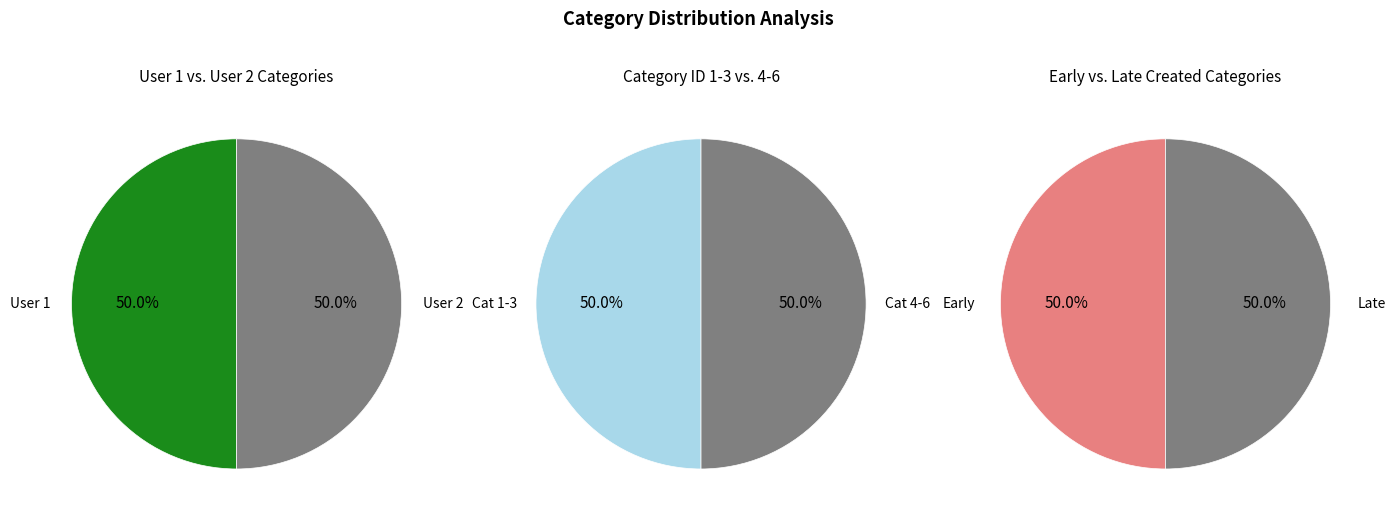

How many slices are in this pie chart?

6